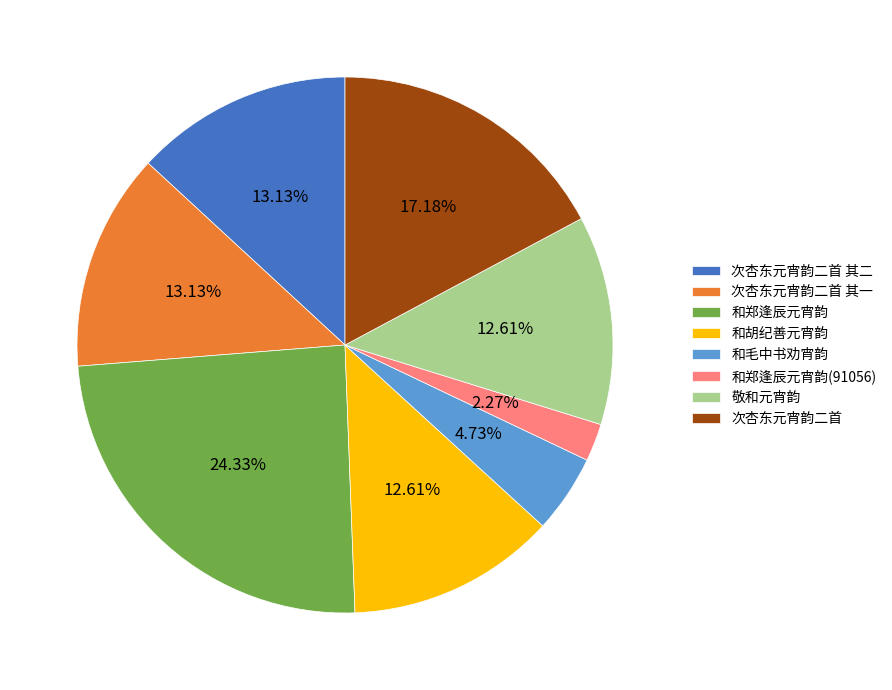

Is it true that 次杏东元宵韵二首 其二 is 13% of the pie?

True